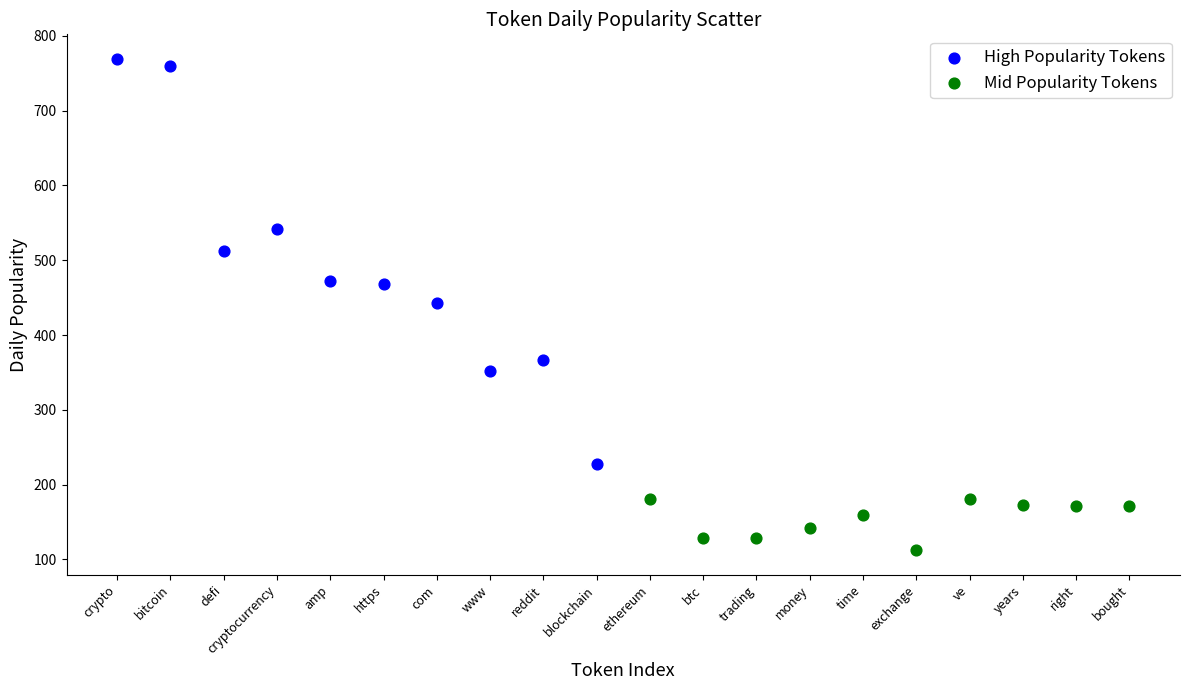

Which series has the widest spread of Y values?

High Popularity Tokens